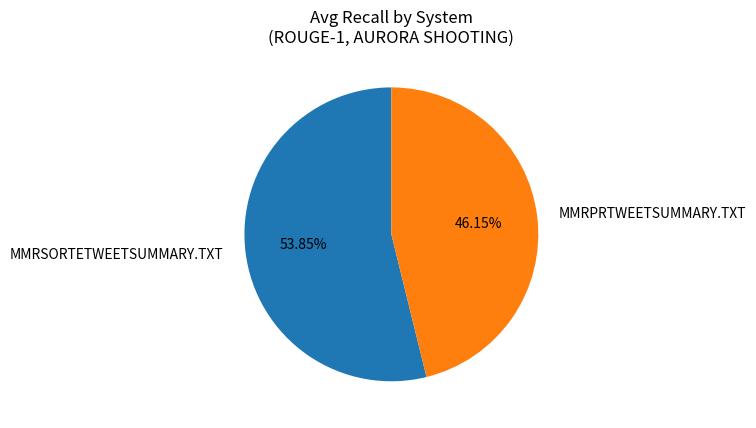

Which slice represents more than half of the pie?

MMRSORTETWEETSUMMARY.TXT